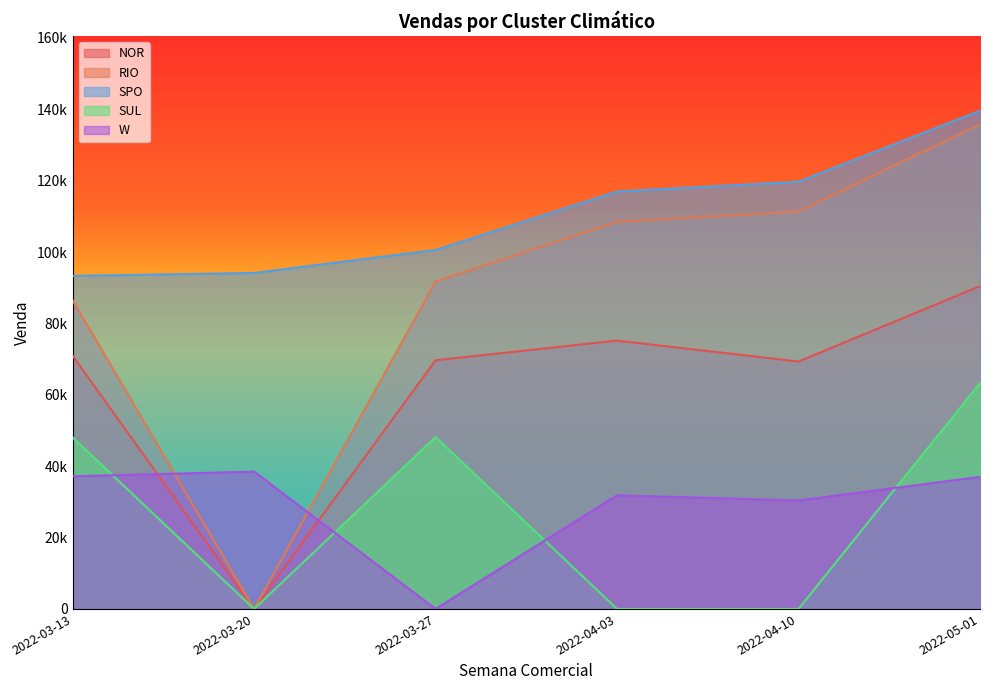

How many data points does each series have?

6